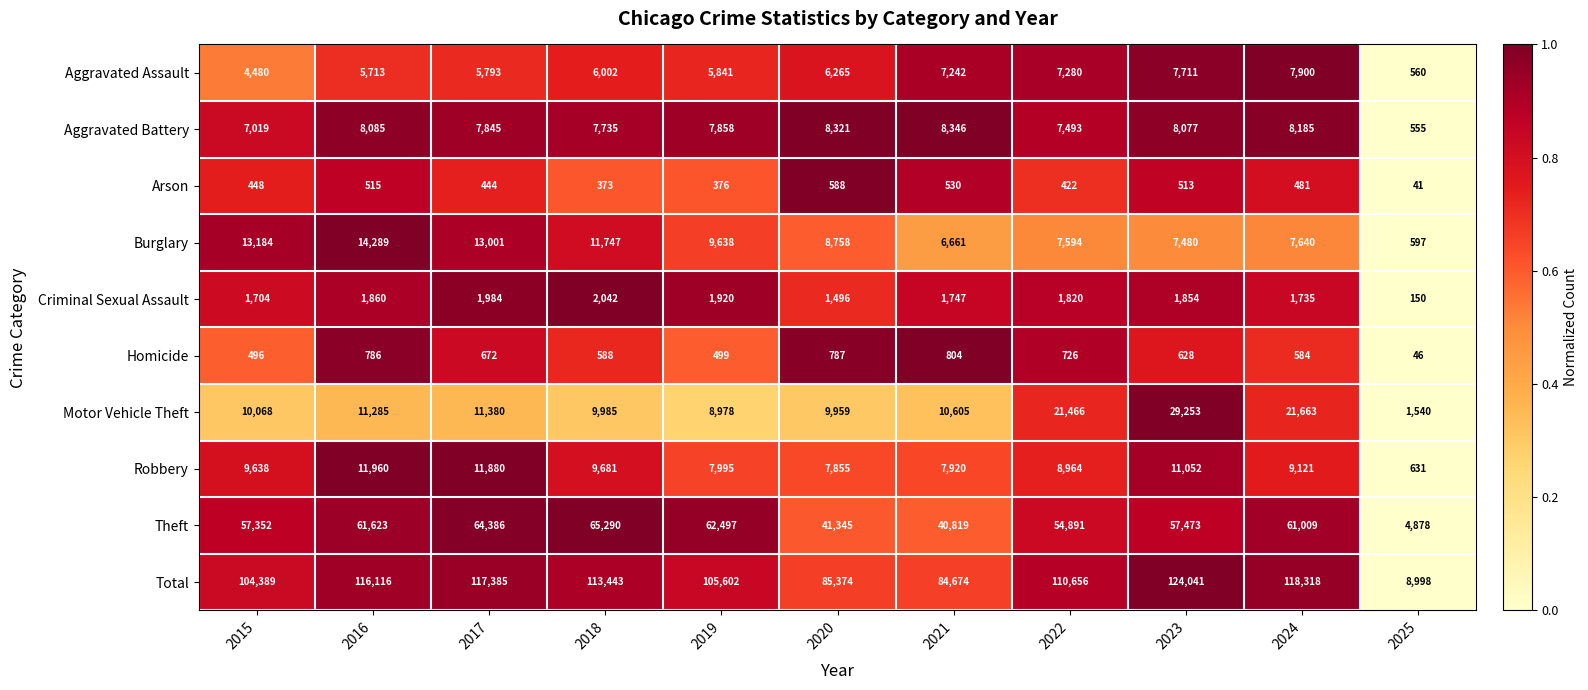

Is the value of Robbery at 2021 greater than the value of Burglary at 2025?

Yes